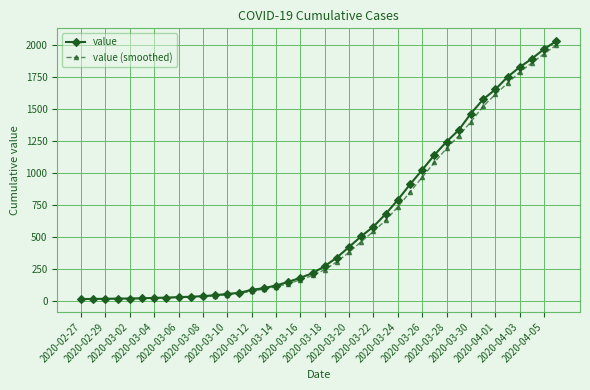

Which series has the largest range (max minus min)?

value